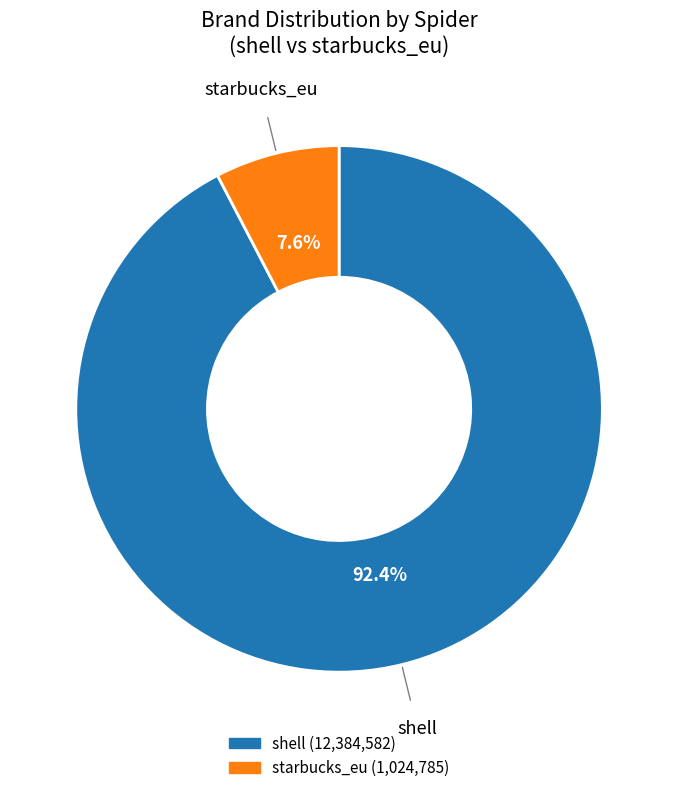

What is the smallest slice in the pie chart?

starbucks_eu